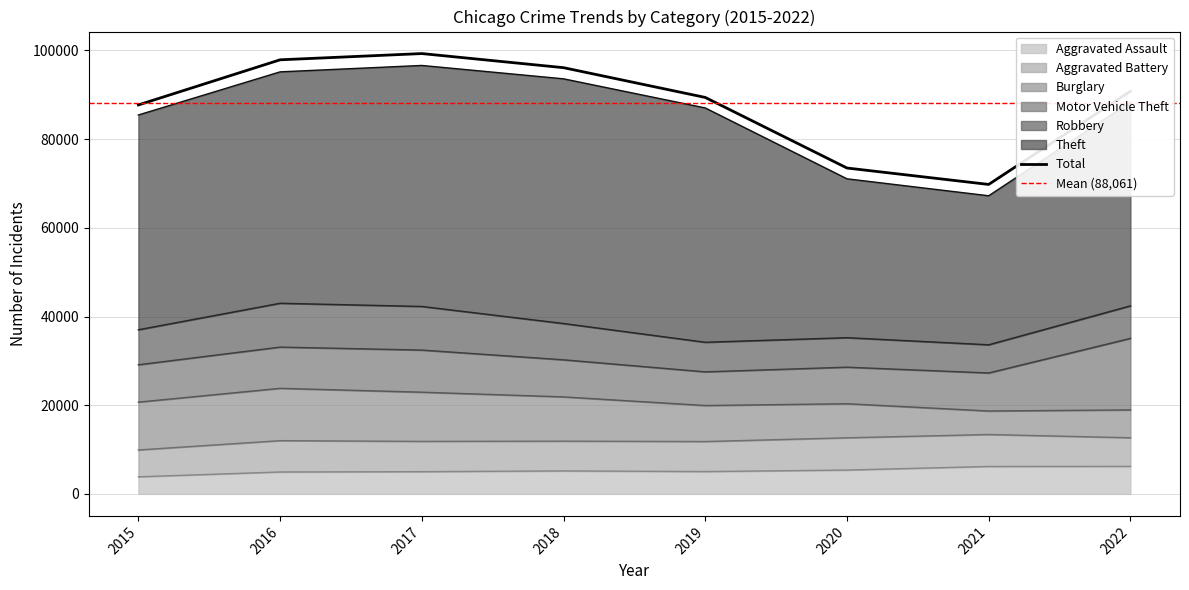

Reading left to right, what are all the values shown in this chart?

Aggravated Assault: 3851	4942	5011	5181	5036	5376	6183	6204
Aggravated Battery: 6056	7063	6831	6713	6771	7273	7208	6455
Burglary: 10787	11800	11092	9979	8121	7684	5300	6283
Motor Vehicle Theft: 8425	9298	9500	8364	7593	8243	8576	16123
Robbery: 7895	9886	9837	8185	6673	6652	6357	7337
Theft: 48436	52186	54348	55182	52840	35827	33608	45944